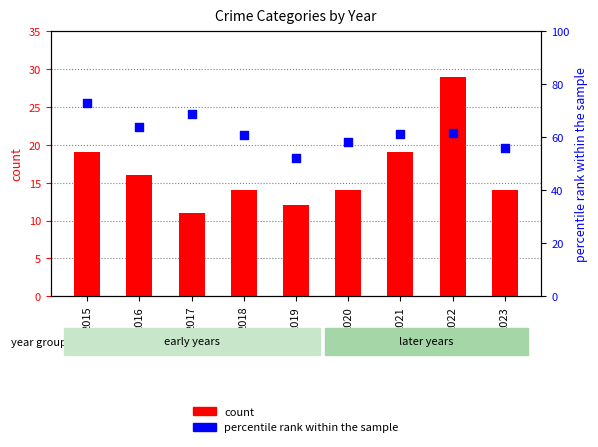

Is the value of count at 2021 greater than the value of percentile rank within the sample at 2022?

No